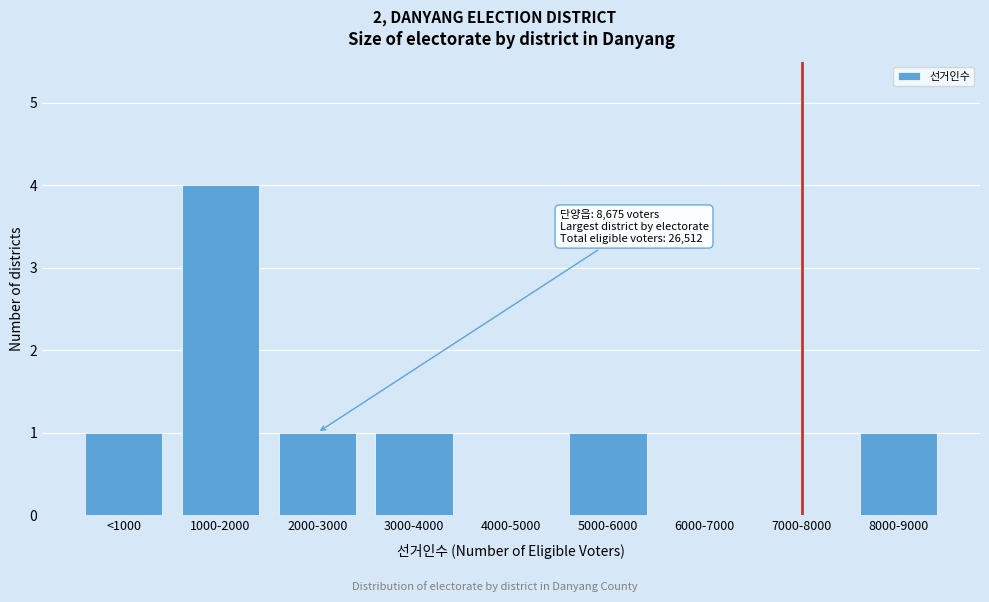

Reading left to right, transcribe all the data shown in this chart.

<1000=1	1000-2000=4	2000-3000=1	3000-4000=1	4000-5000=0	5000-6000=1	6000-7000=0	7000-8000=0	8000-9000=1